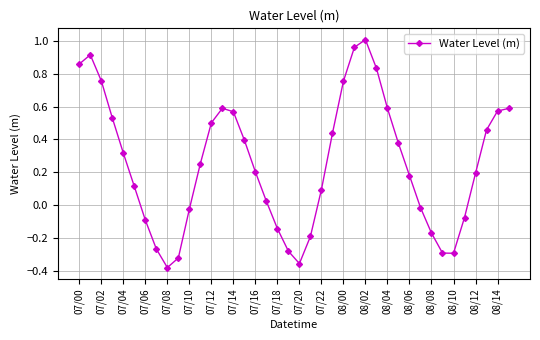

How many negative values are there?

14